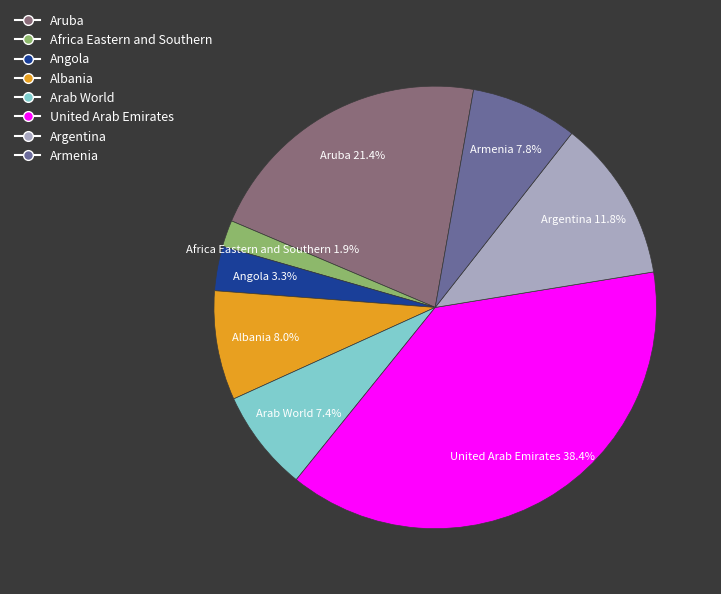

Which has a higher value, Aruba or Armenia?

Aruba